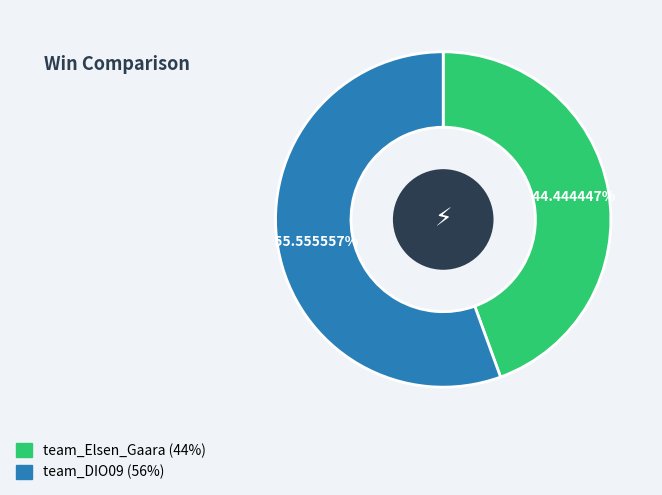

Between team_Elsen_Gaara and team_DIO09, which is larger?

team_DIO09